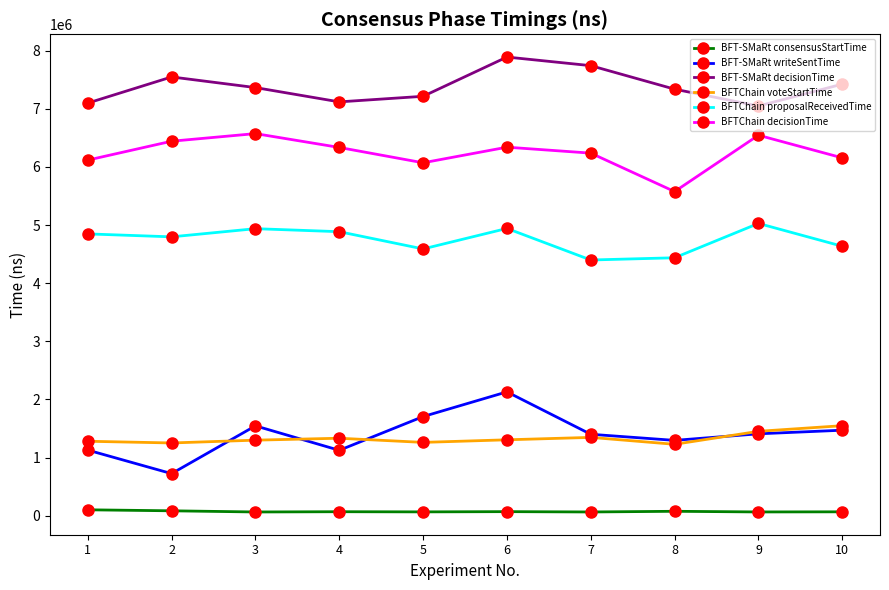

What is the sum of the BFTChain proposalReceivedTime values at 7 and 3?

9337185